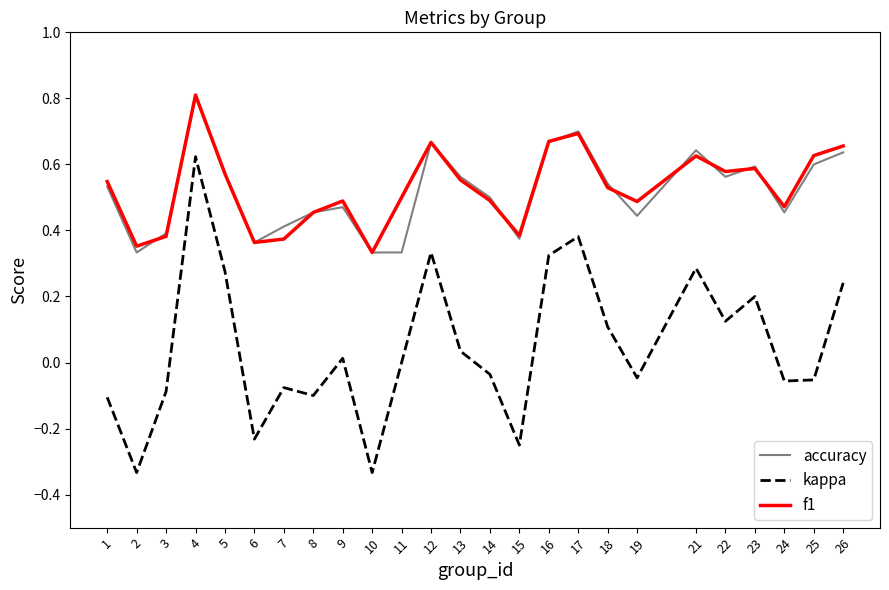

What is the total value across all series at 4?

2.2